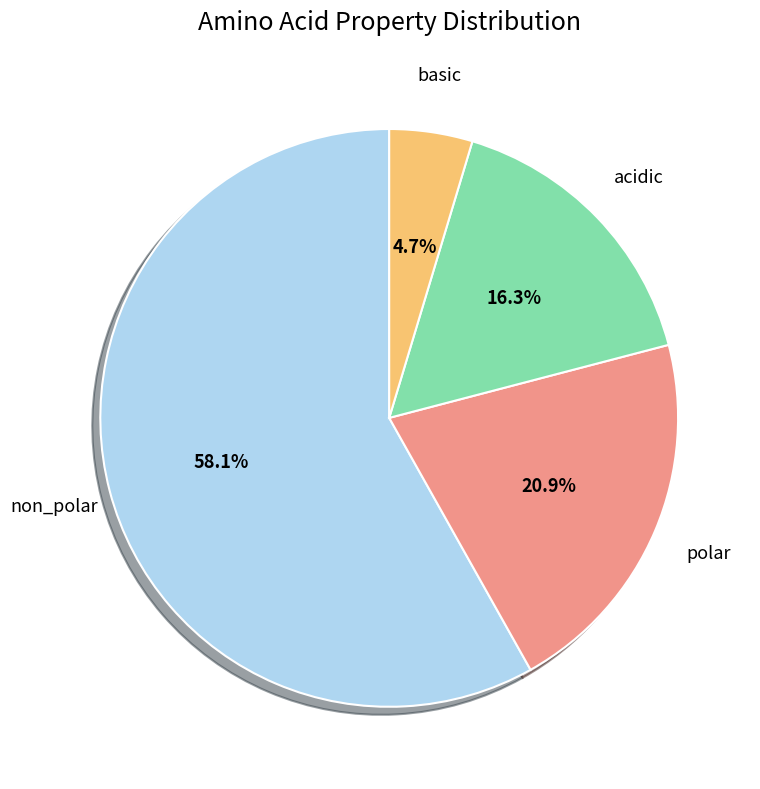

Is there a majority slice in this chart?

Yes